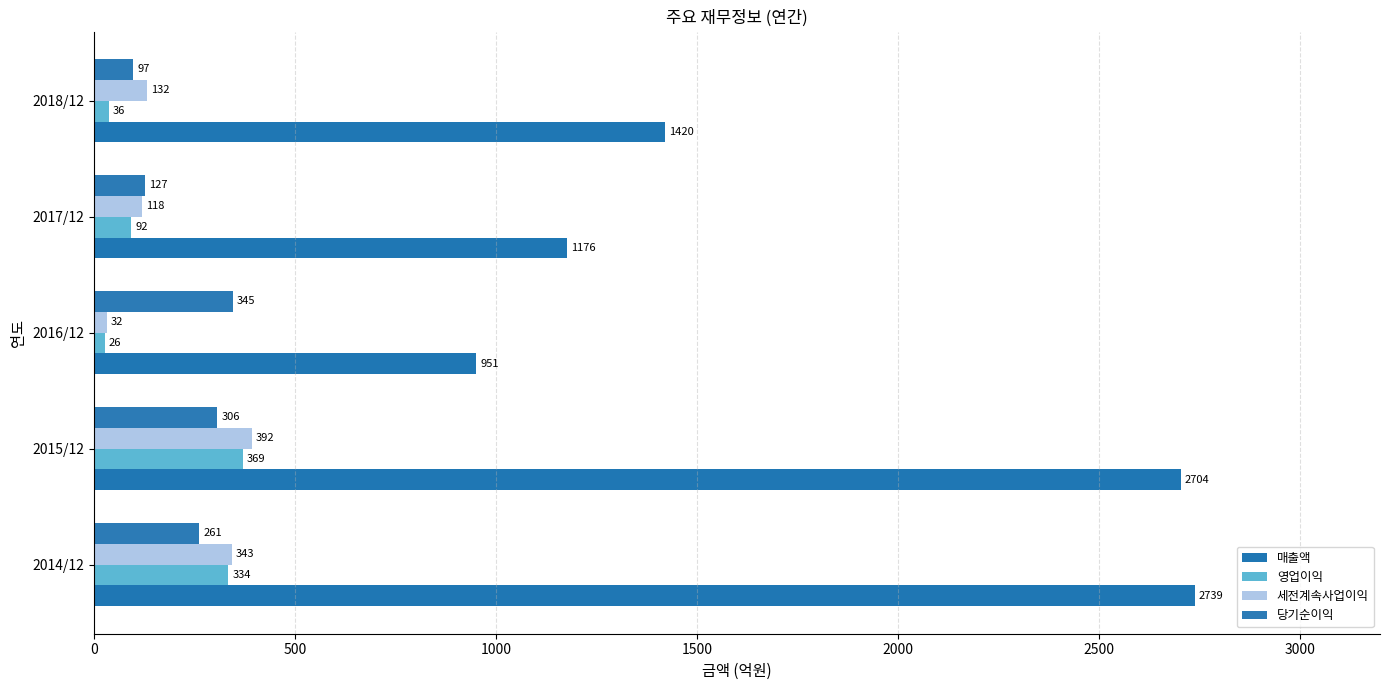

At which label does 매출액 reach its minimum?

2016/12